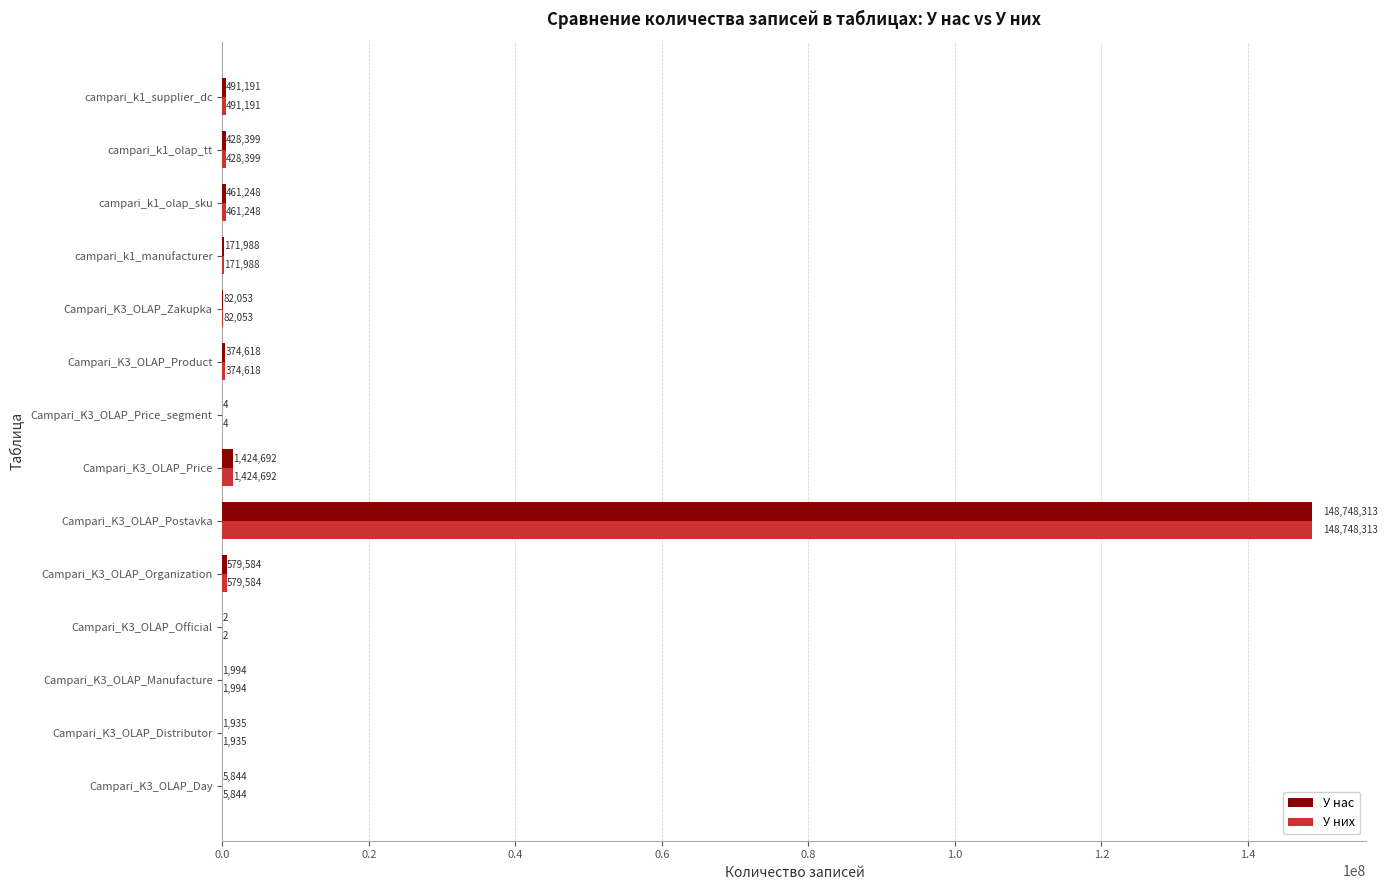

Which category has the highest value in the У нас series?

Campari_K3_OLAP_Postavka